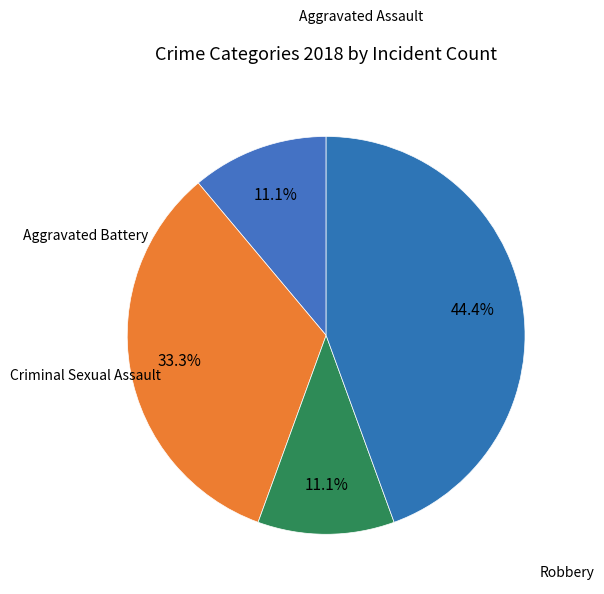

True or false: Criminal Sexual Assault accounts for 11% of the total.

True